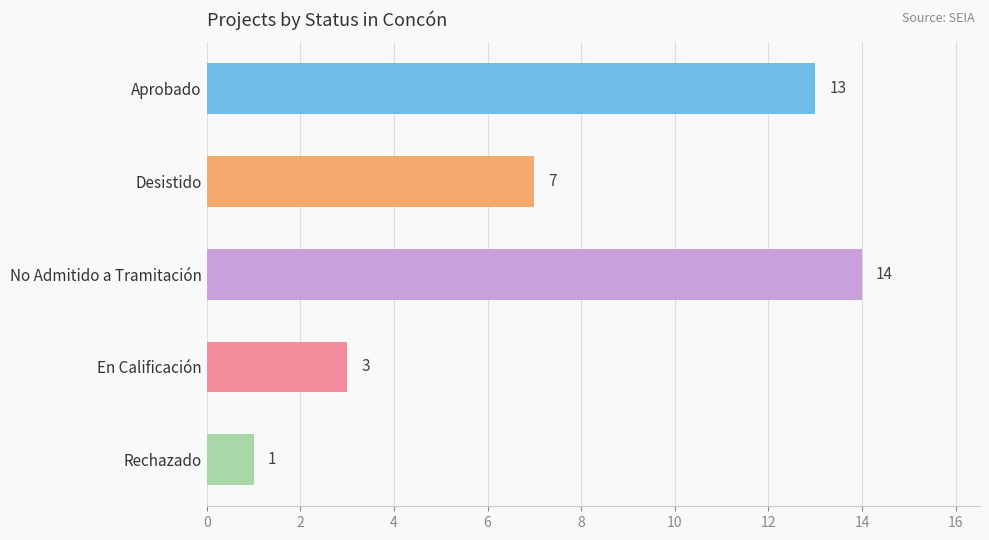

How many series are shown in this chart?

1